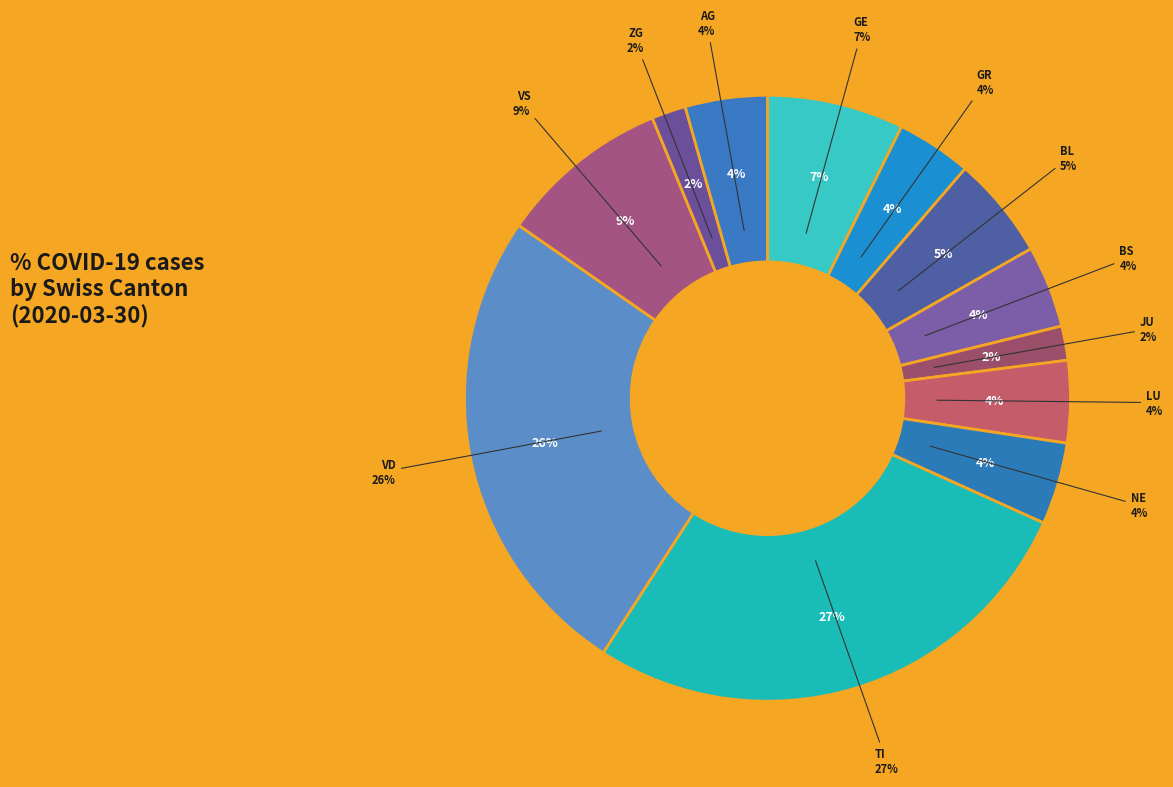

To the nearest percent, what is the combined percentage of ZG and GR?

6%